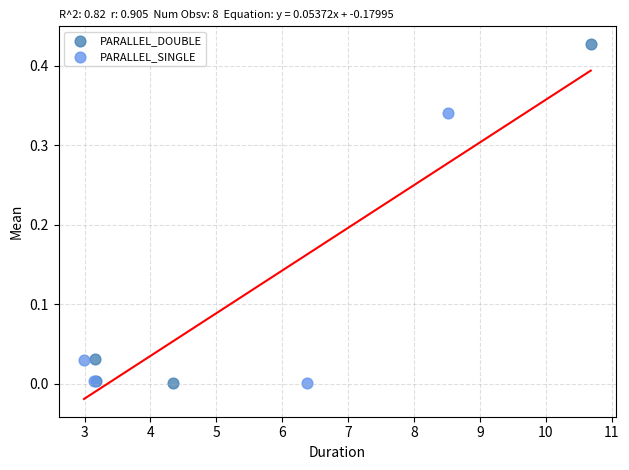

Which series has the largest Y range (max minus min)?

PARALLEL_DOUBLE